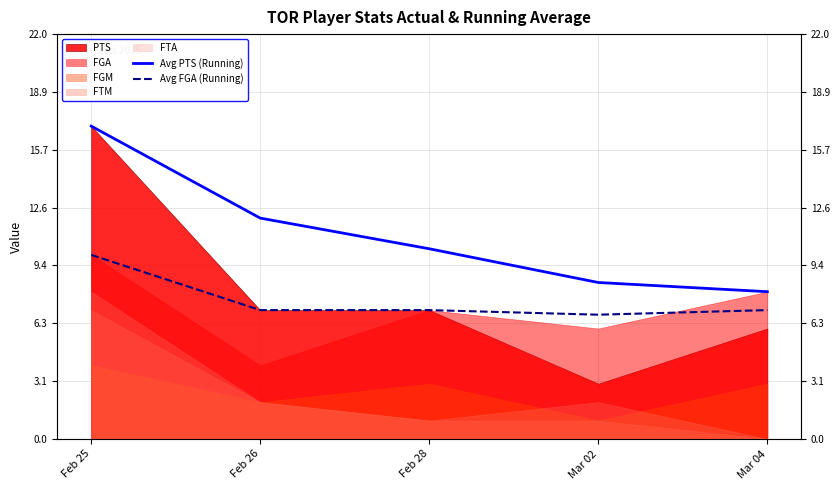

What is the approximate value of Avg PTS (Running) at Feb 28?

10.3